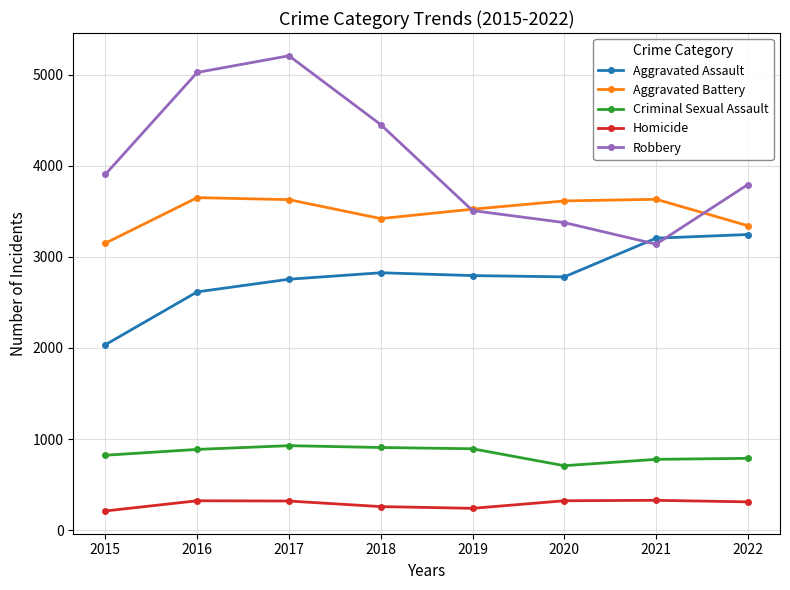

At which label does Criminal Sexual Assault reach its minimum?

2020